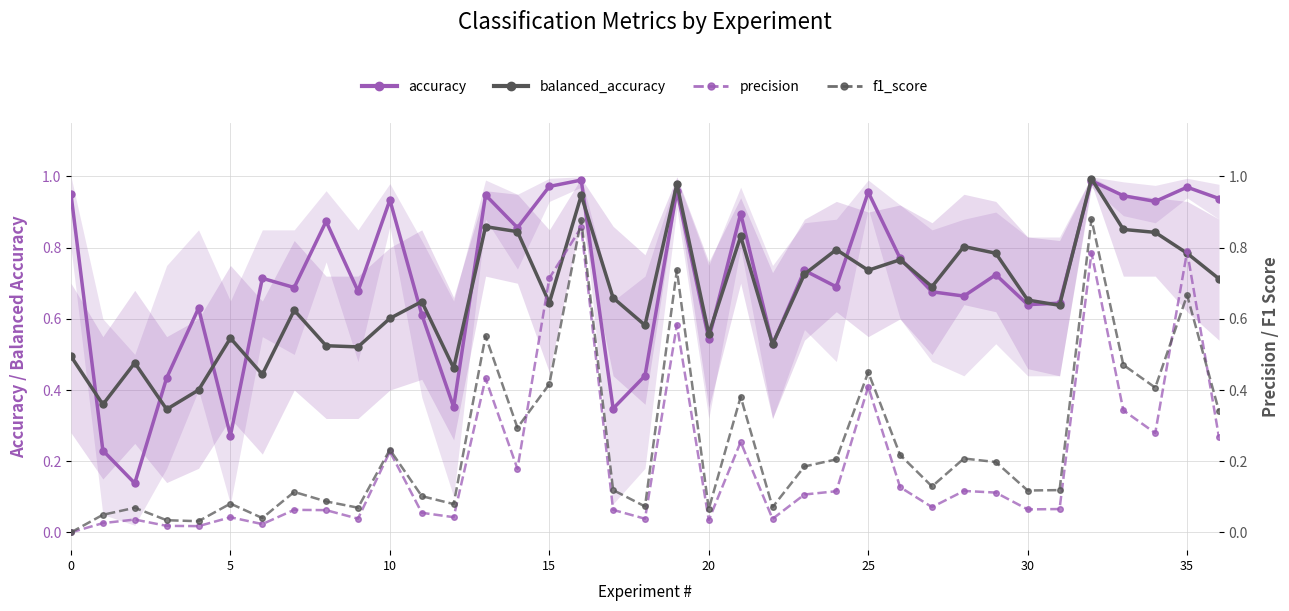

After their last crossing, which series has the higher values: precision or balanced_accuracy?

balanced_accuracy